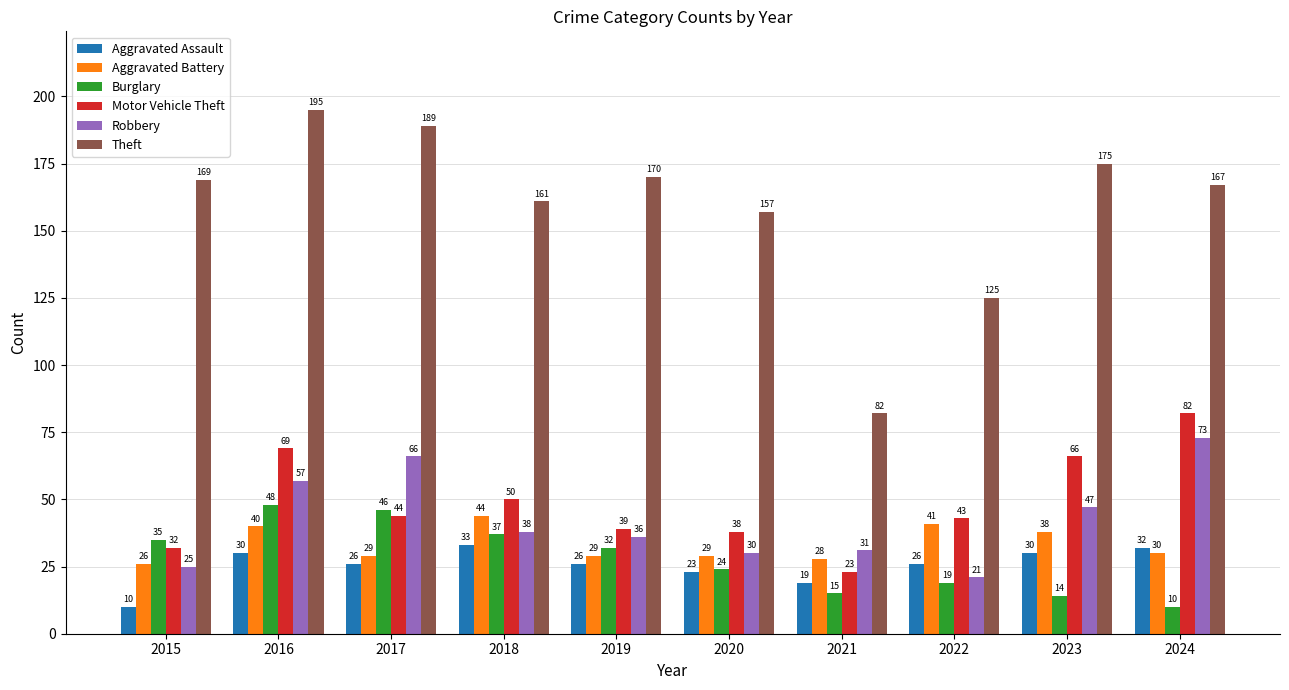

Reading left to right, extract all data points from this chart.

Aggravated Assault: 2015=10	2016=30	2017=26	2018=33	2019=26	2020=23	2021=19	2022=26	2023=30	2024=32
Aggravated Battery: 2015=26	2016=40	2017=29	2018=44	2019=29	2020=29	2021=28	2022=41	2023=38	2024=30
Burglary: 2015=35	2016=48	2017=46	2018=37	2019=32	2020=24	2021=15	2022=19	2023=14	2024=10
Motor Vehicle Theft: 2015=32	2016=69	2017=44	2018=50	2019=39	2020=38	2021=23	2022=43	2023=66	2024=82
Robbery: 2015=25	2016=57	2017=66	2018=38	2019=36	2020=30	2021=31	2022=21	2023=47	2024=73
Theft: 2015=169	2016=195	2017=189	2018=161	2019=170	2020=157	2021=82	2022=125	2023=175	2024=167